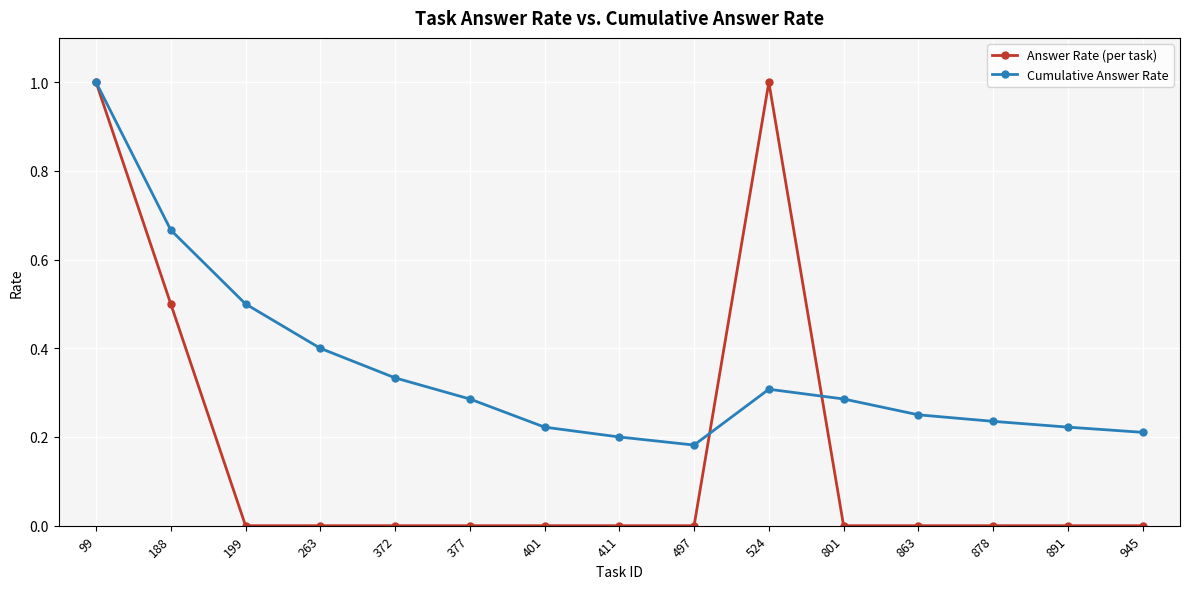

Which series changed the most between 801 and 945?

Cumulative Answer Rate